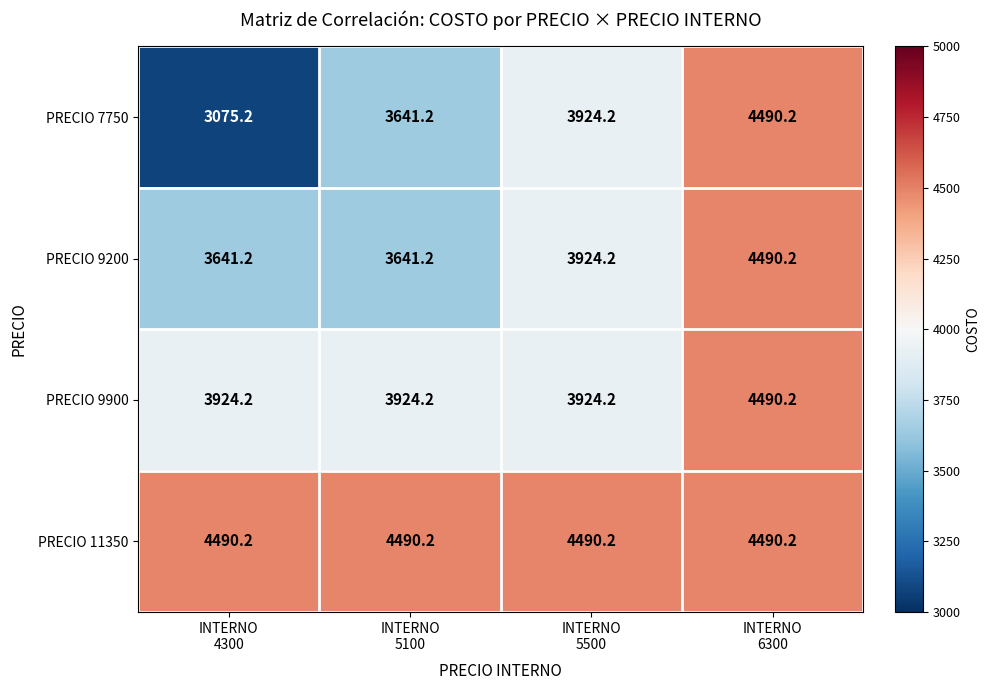

What is the difference between the maximum and minimum values in the PRECIO 9200 series?

849.0